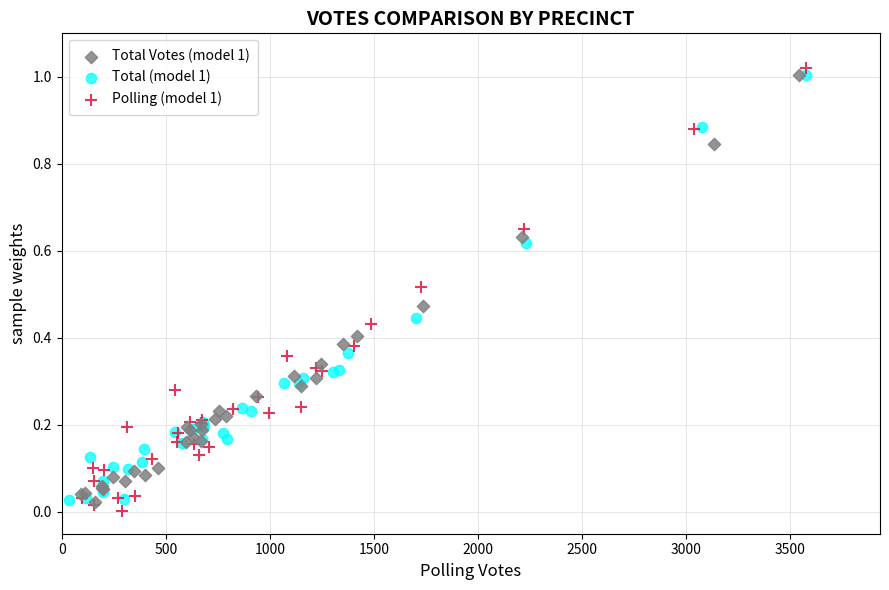

Which series has the largest Y range (max minus min)?

Polling (model 1)